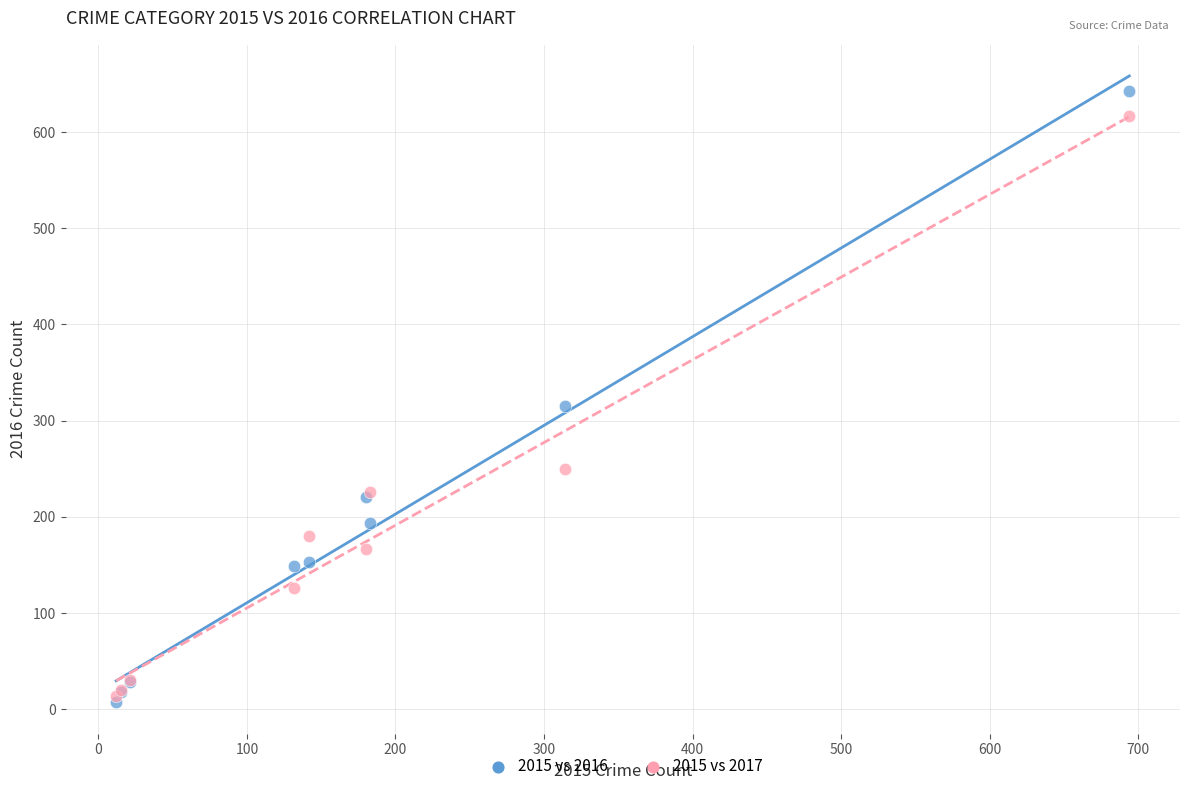

Which series contains the highest Y value?

2015 vs 2016